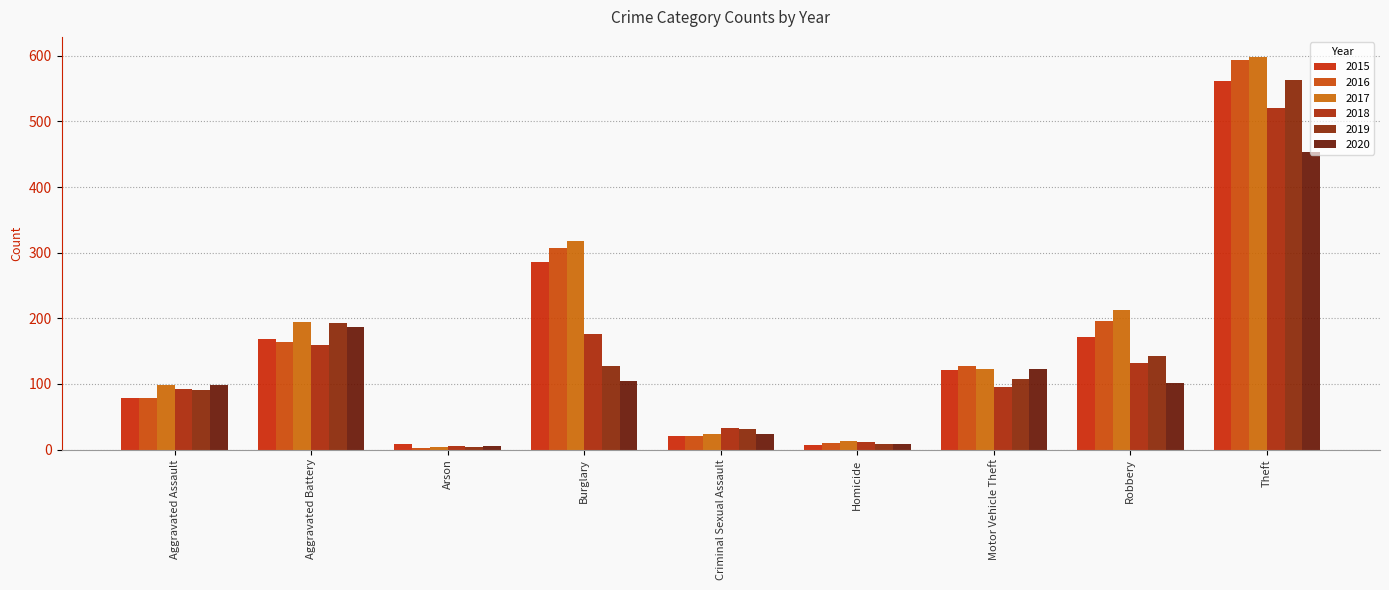

Which series changed the most between Criminal Sexual Assault and Homicide?

2019